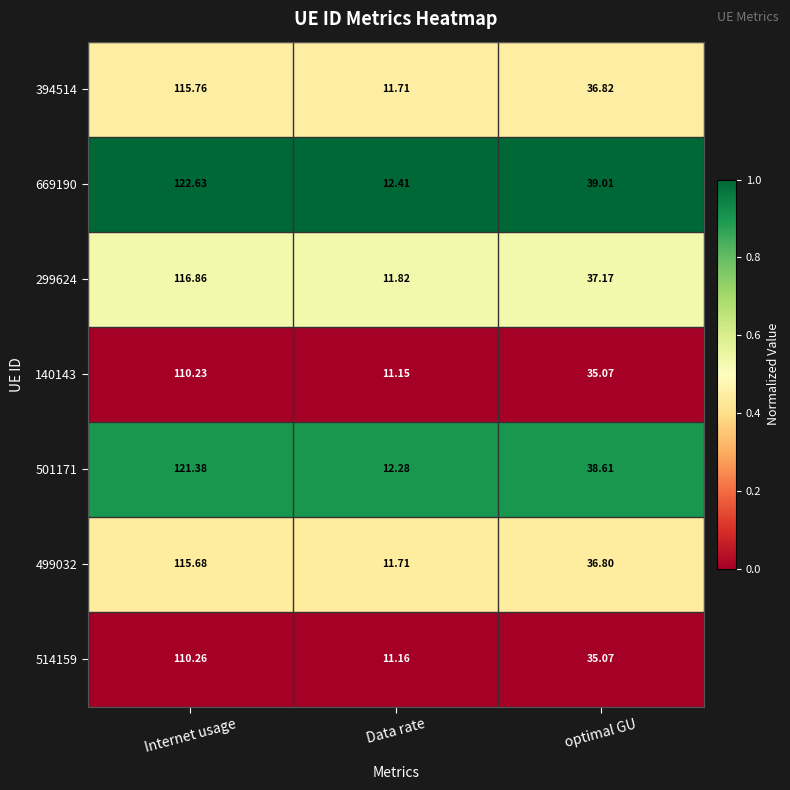

At which category is the sum across all series the highest?

Internet usage